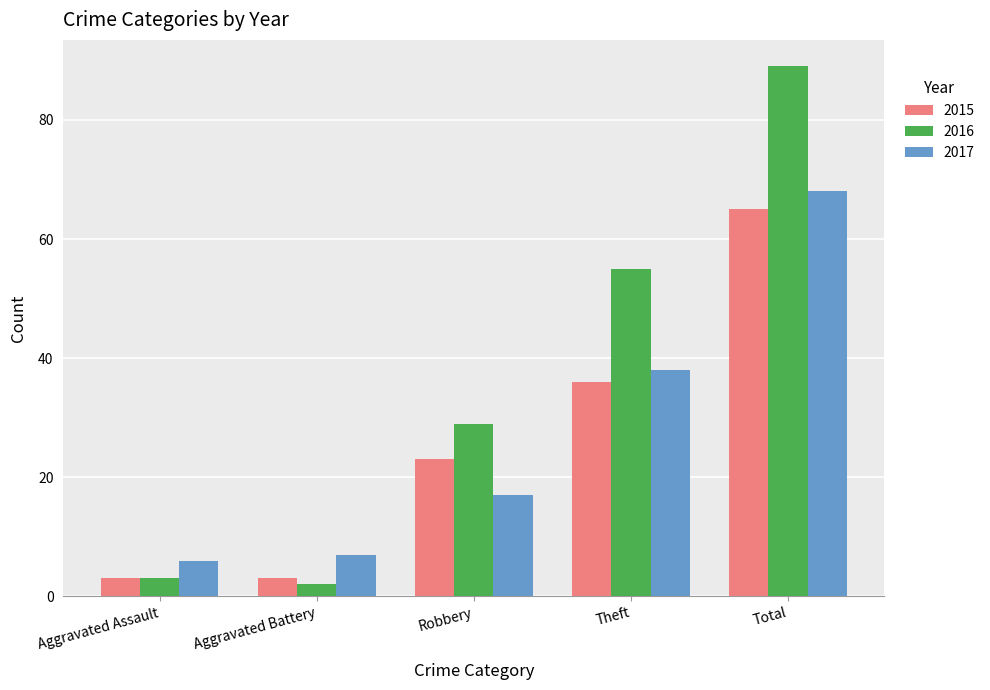

What position from the right is Aggravated Battery?

4